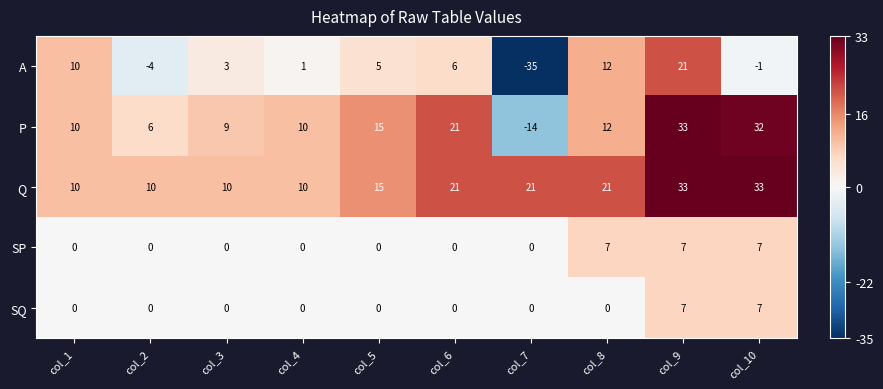

How many values in P are below zero?

1